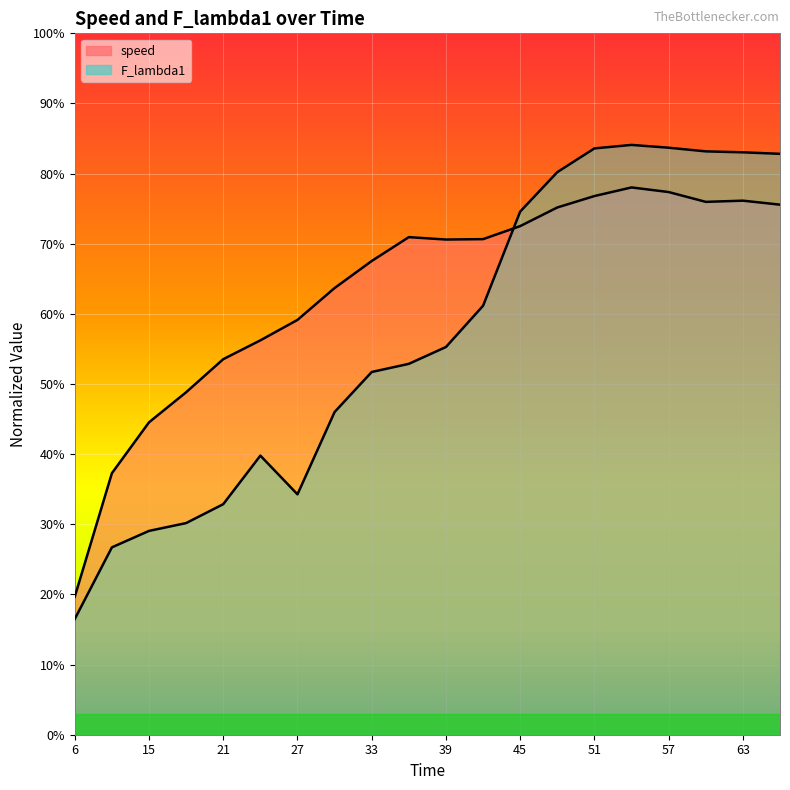

At which category is the sum across all series the highest?

54